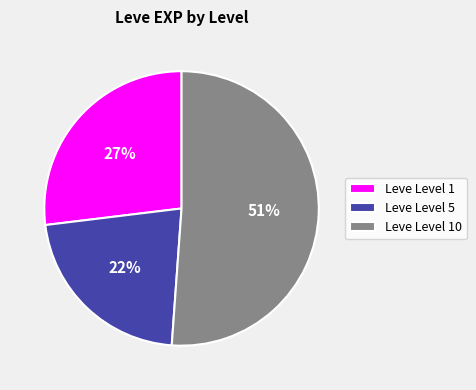

Does any single category account for the majority?

Yes